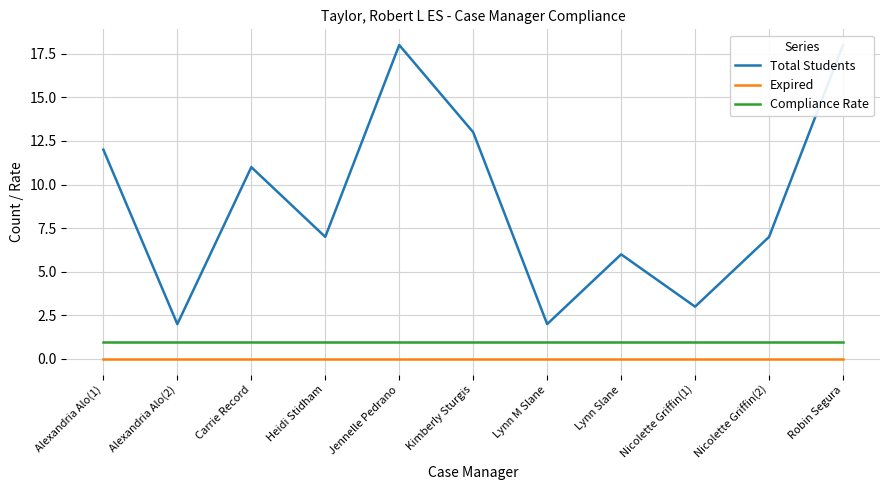

Reading left to right, list all the values displayed in this chart.

Total Students: Alexandria Alo(1)=12	Alexandria Alo(2)=2	Carrie Record=11	Heidi Stidham=7	Jennelle Pedrano=18	Kimberly Sturgis=13	Lynn M Slane=2	Lynn Slane=6	Nicolette Griffin(1)=3	Nicolette Griffin(2)=7	Robin Segura=18
Expired: Alexandria Alo(1)=0	Alexandria Alo(2)=0	Carrie Record=0	Heidi Stidham=0	Jennelle Pedrano=0	Kimberly Sturgis=0	Lynn M Slane=0	Lynn Slane=0	Nicolette Griffin(1)=0	Nicolette Griffin(2)=0	Robin Segura=0
Compliance Rate: Alexandria Alo(1)=1	Alexandria Alo(2)=1	Carrie Record=1	Heidi Stidham=1	Jennelle Pedrano=1	Kimberly Sturgis=1	Lynn M Slane=1	Lynn Slane=1	Nicolette Griffin(1)=1	Nicolette Griffin(2)=1	Robin Segura=1